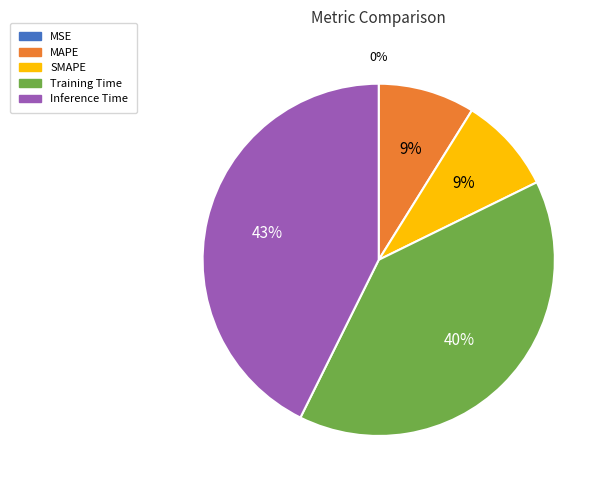

Is there any slice that represents more than half of the pie?

No